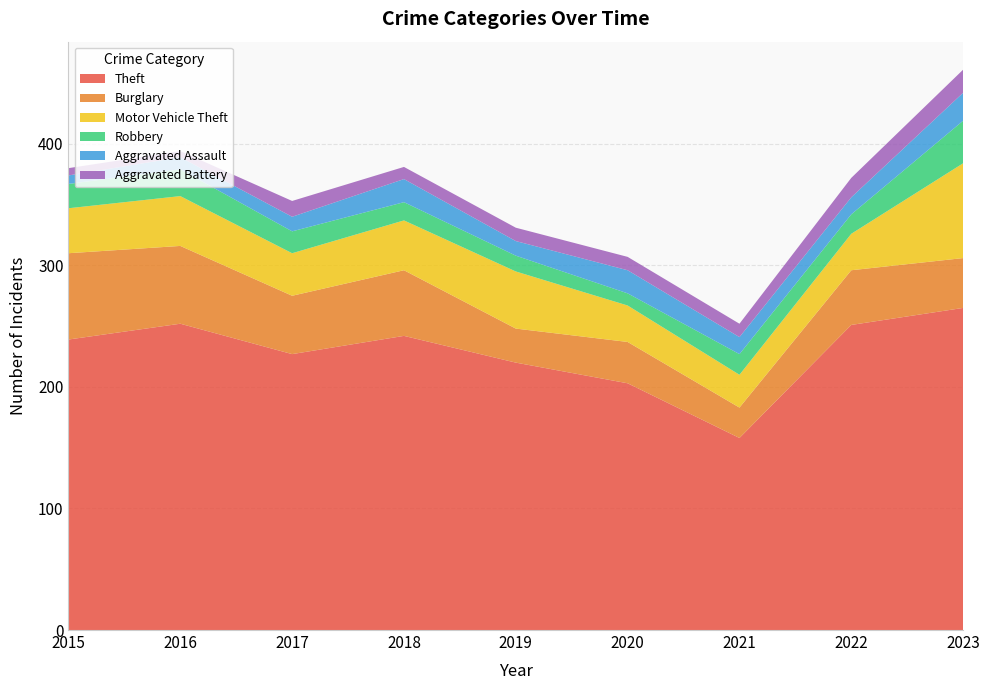

Reading left to right, extract all data points from this chart.

Theft: 2015=239	2016=252	2017=227	2018=242	2019=220	2020=203	2021=158	2022=251	2023=265
Burglary: 2015=71	2016=64	2017=48	2018=54	2019=28	2020=34	2021=25	2022=45	2023=41
Motor Vehicle Theft: 2015=37	2016=41	2017=35	2018=41	2019=47	2020=30	2021=27	2022=30	2023=78
Robbery: 2015=20	2016=22	2017=18	2018=15	2019=13	2020=10	2021=17	2022=16	2023=35
Aggravated Assault: 2015=7	2016=10	2017=12	2018=19	2019=12	2020=19	2021=14	2022=14	2023=23
Aggravated Battery: 2015=6	2016=5	2017=13	2018=10	2019=11	2020=11	2021=11	2022=16	2023=19